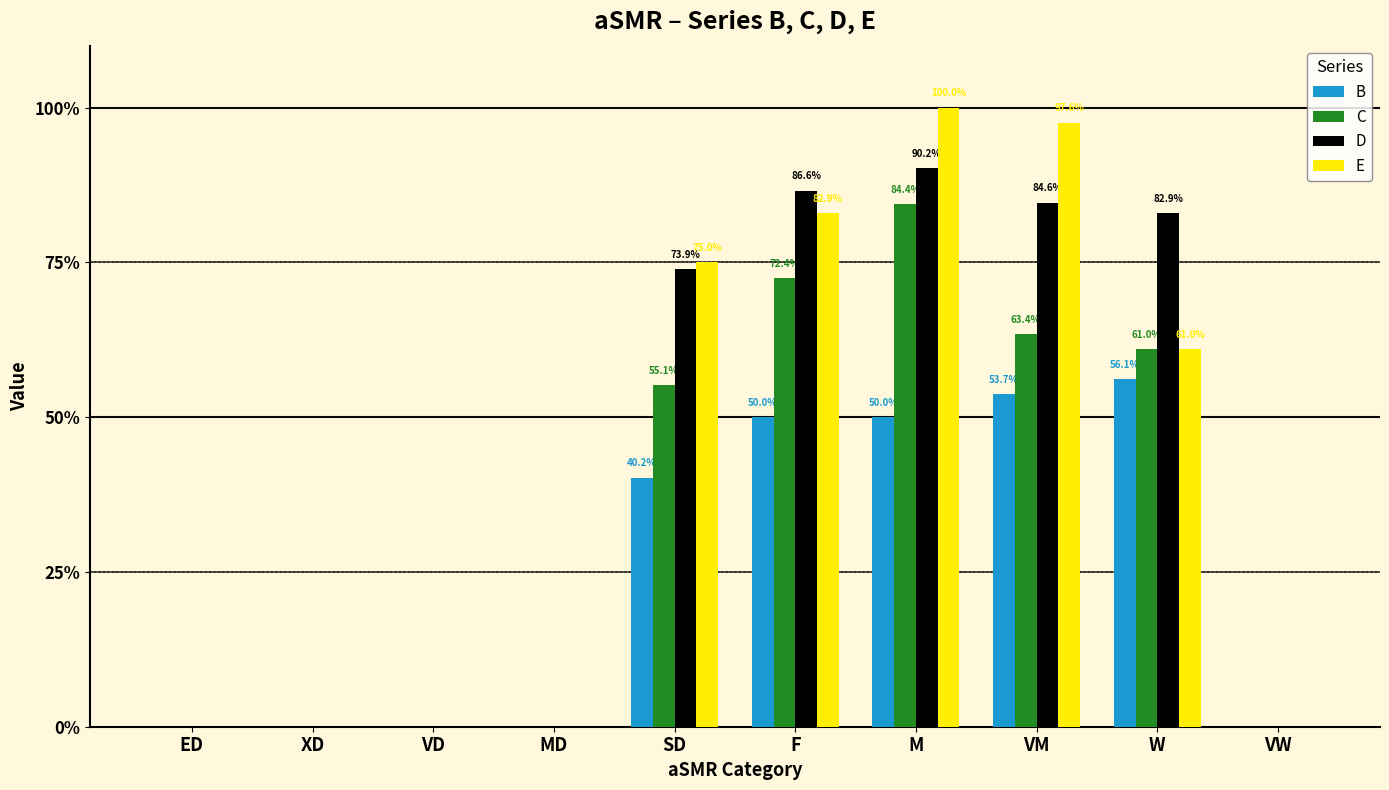

What is the difference between the highest and lowest values at W?

0.3